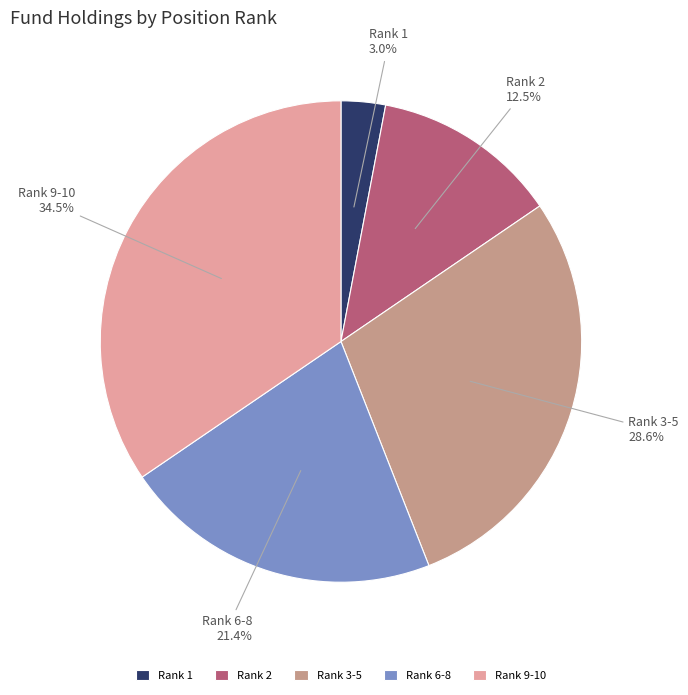

Rank the categories by value from highest to lowest.

Rank 9-10, Rank 3-5, Rank 6-8, Rank 2, Rank 1